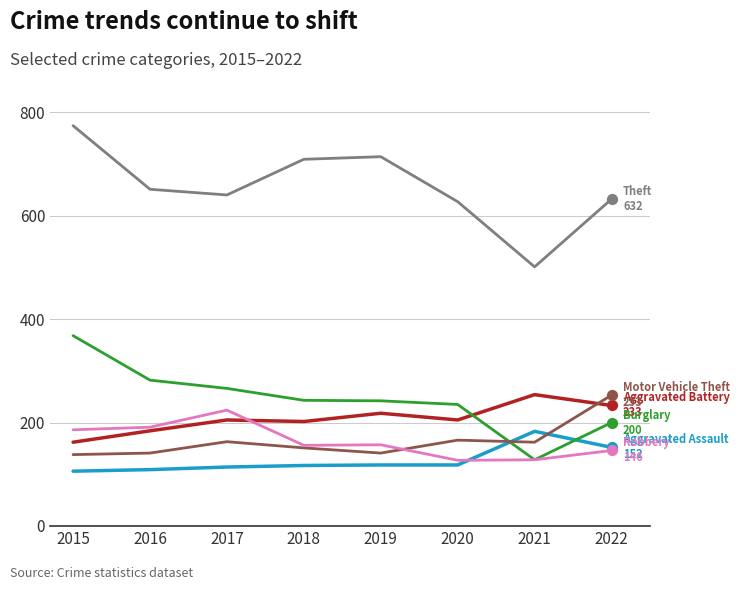

What is the total value across all series at 2022?

1616